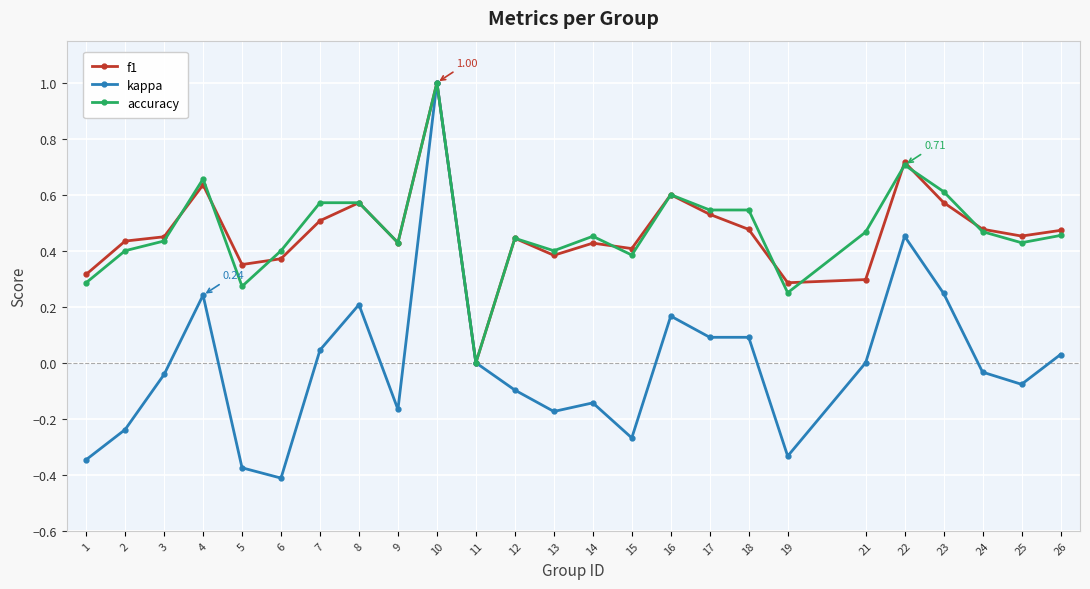

Where is the first local maximum for kappa?

4